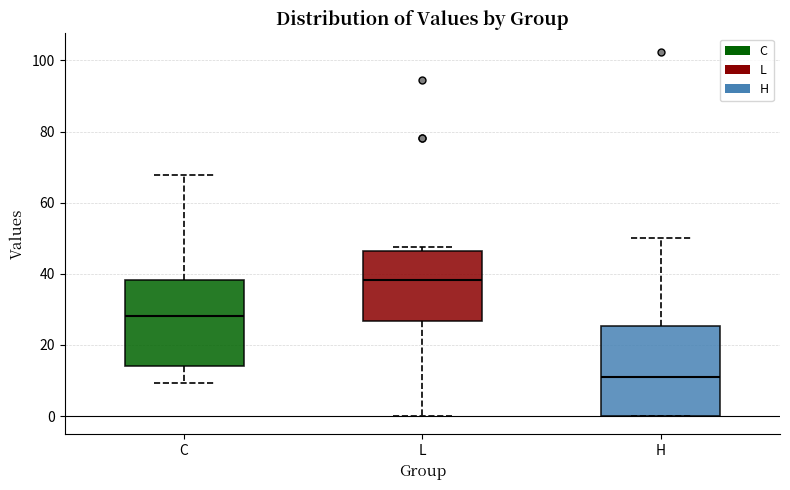

Where is the lower edge of the box for C on the y-axis? The values are not printed on the chart, so give them approximately, as read against the axis.

14